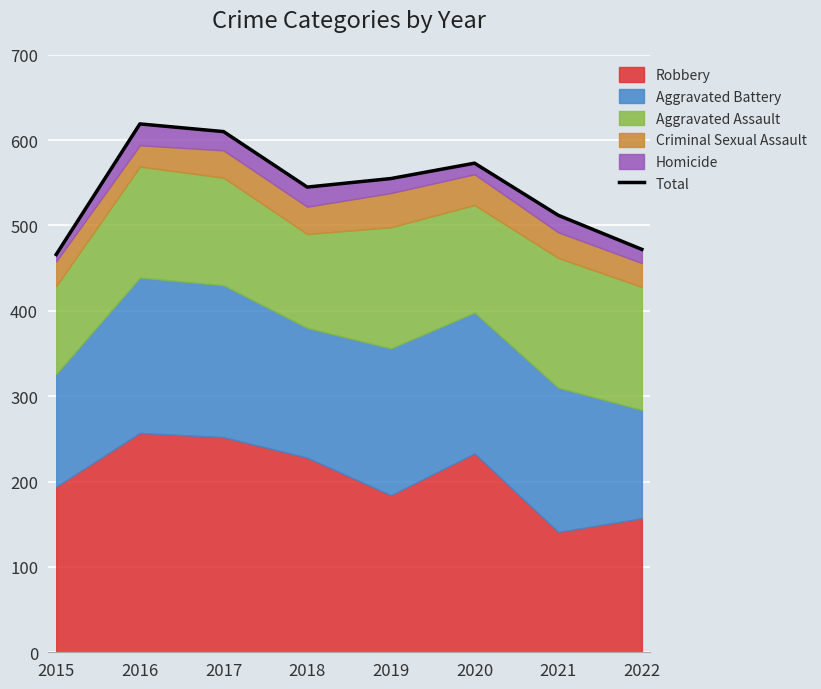

Reading right to left, extract all data points from this chart.

2022=472	2021=512	2020=573	2019=555	2018=545	2017=610	2016=619	2015=466